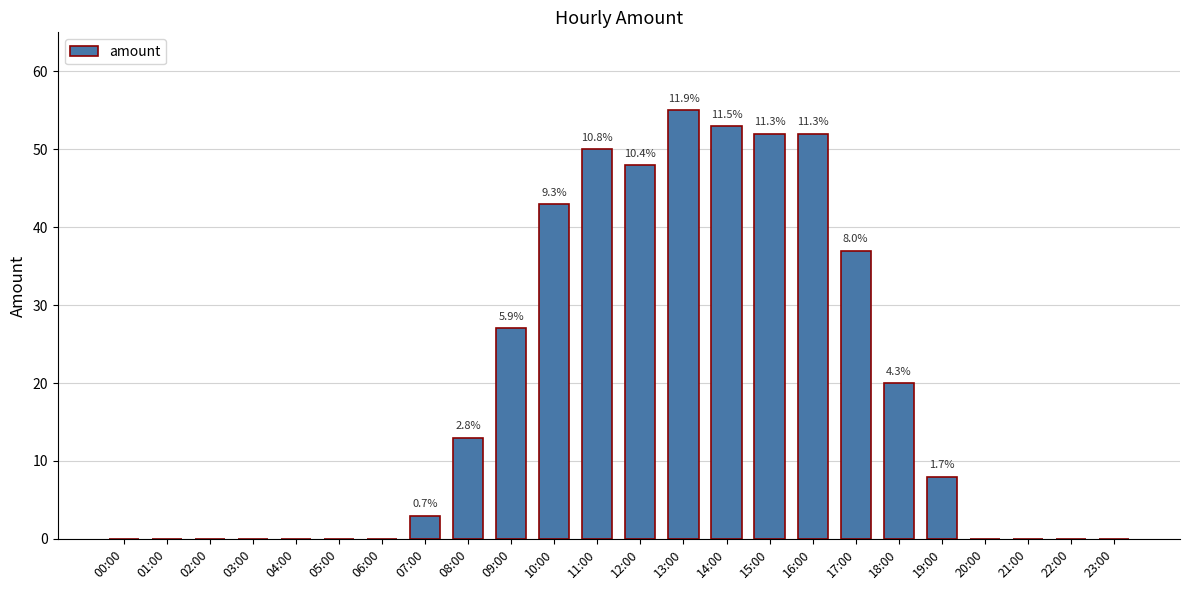

What is the approximate value at 18:00?

20